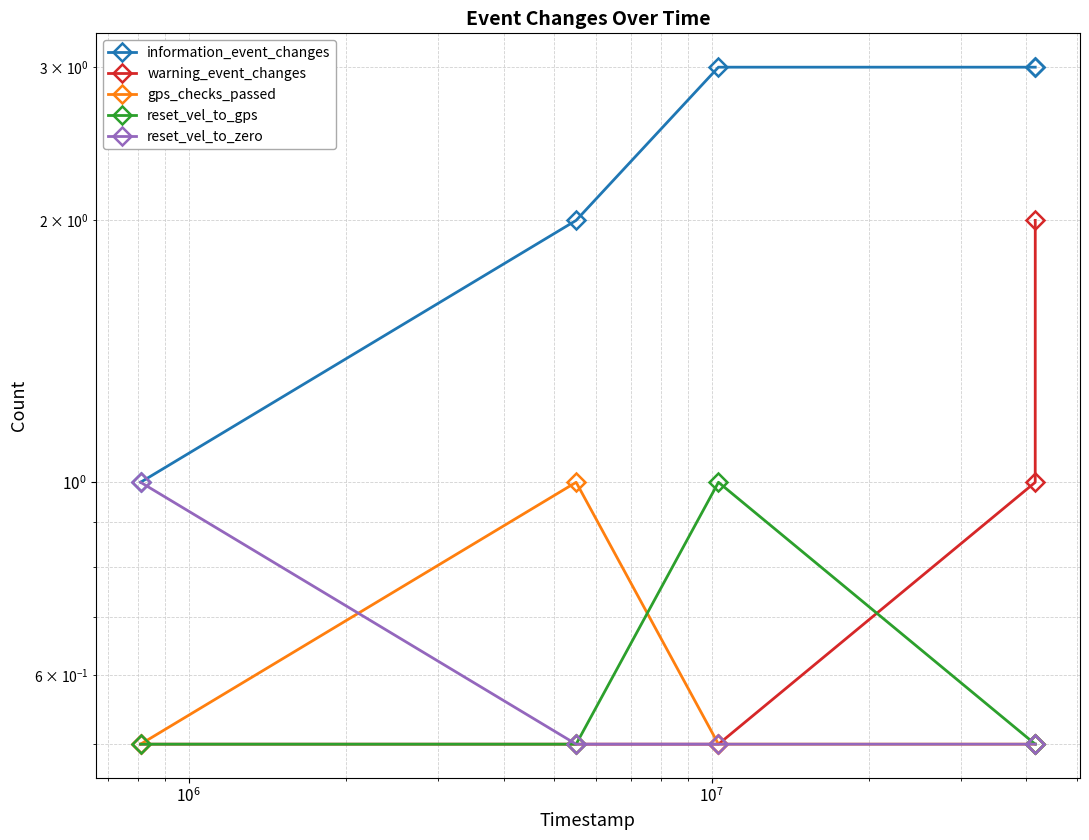

How many categories are shown in the chart?

5